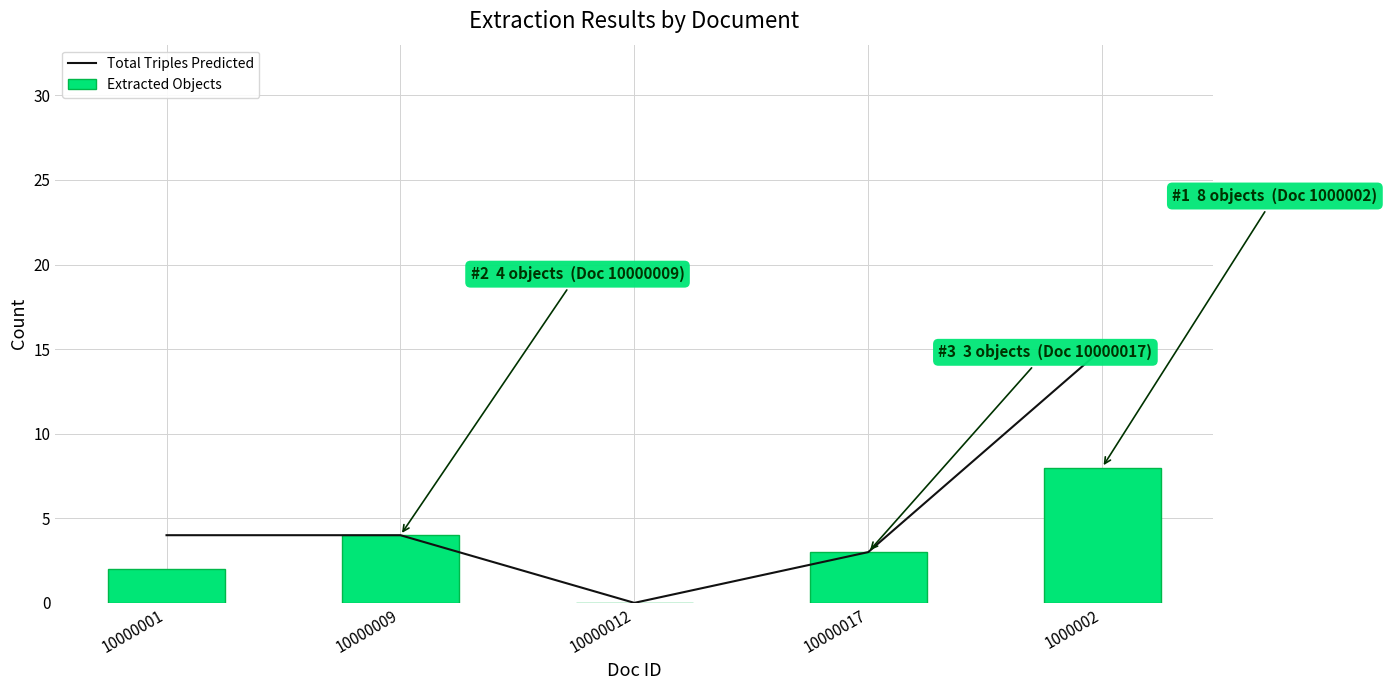

Is it true that Extracted Objects equals 3 at 10000001?

False